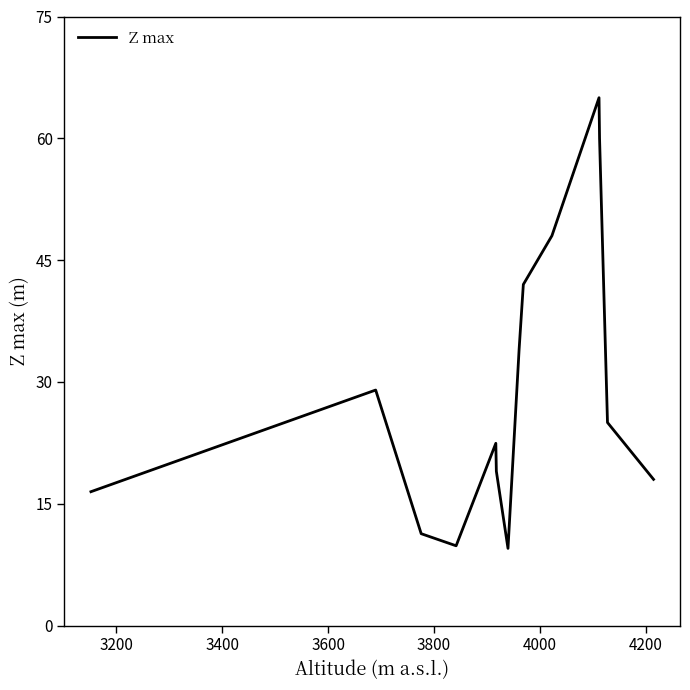

What is the difference between the maximum and minimum values?

55.5